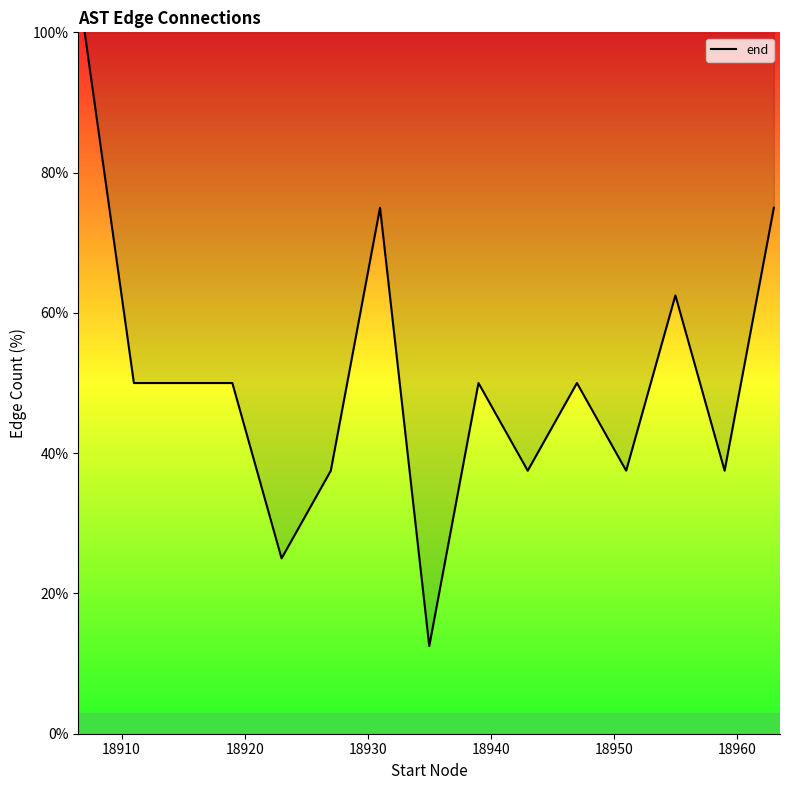

What is the difference between the maximum and minimum values?

87.5